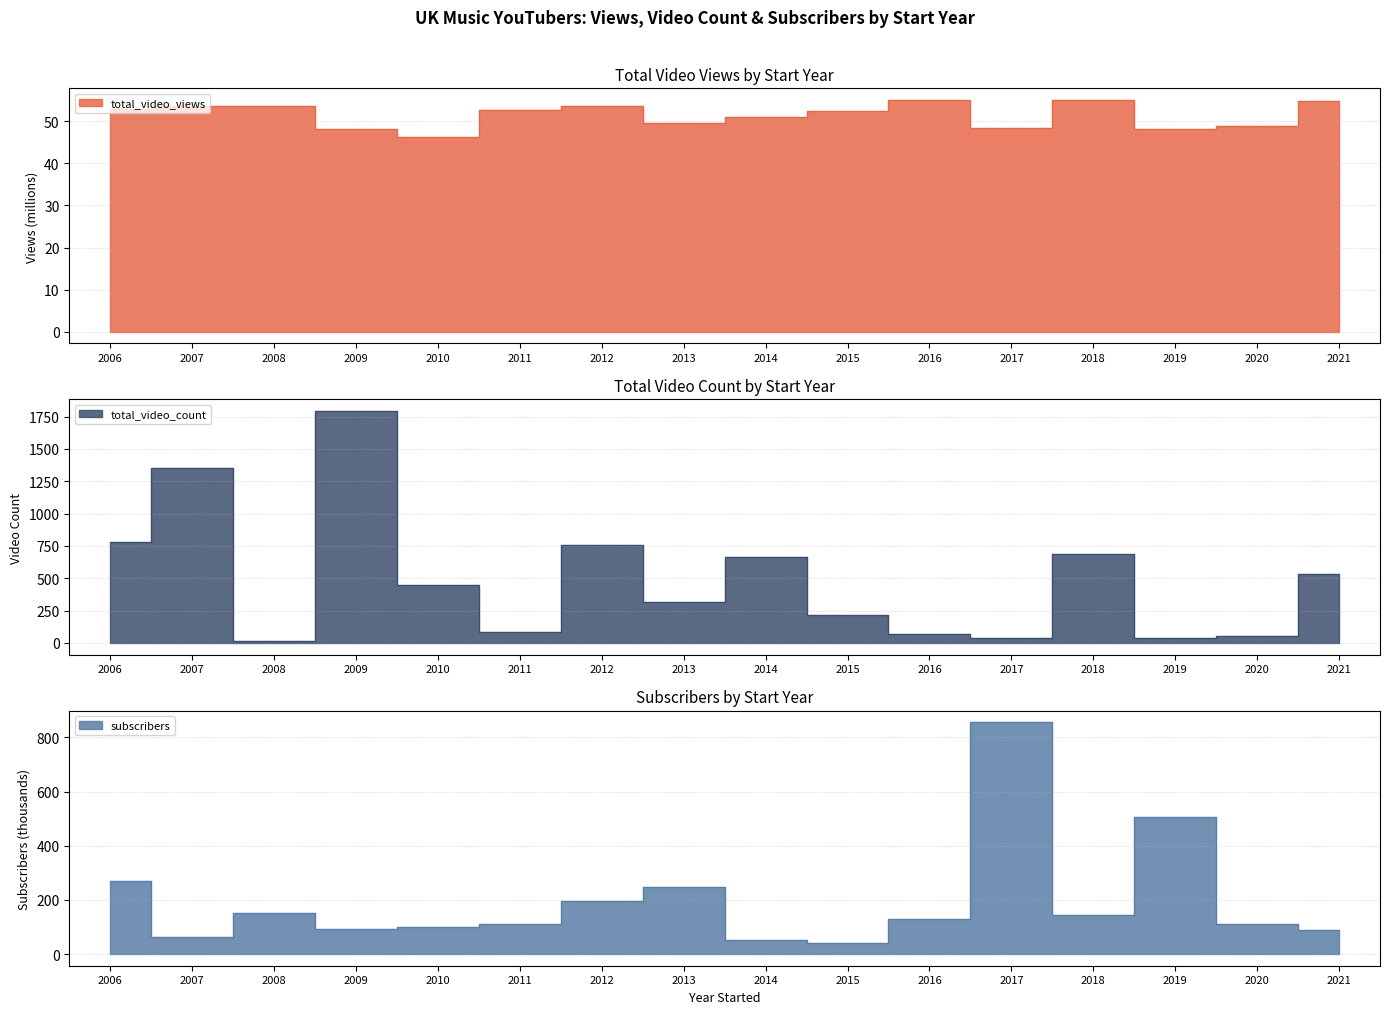

Which category has the highest value in the total_video_count series?

2009